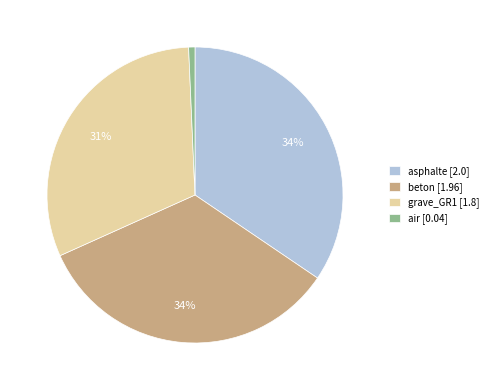

What is the smallest slice in the pie chart?

air